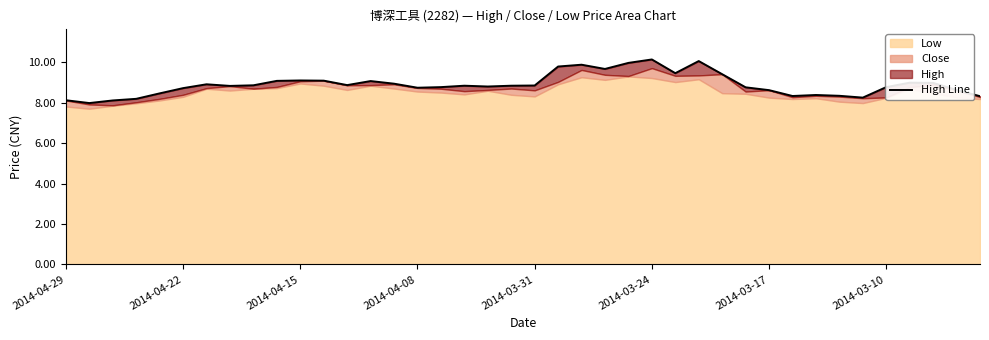

What is the sum of the values at 35 and 32?

17.2